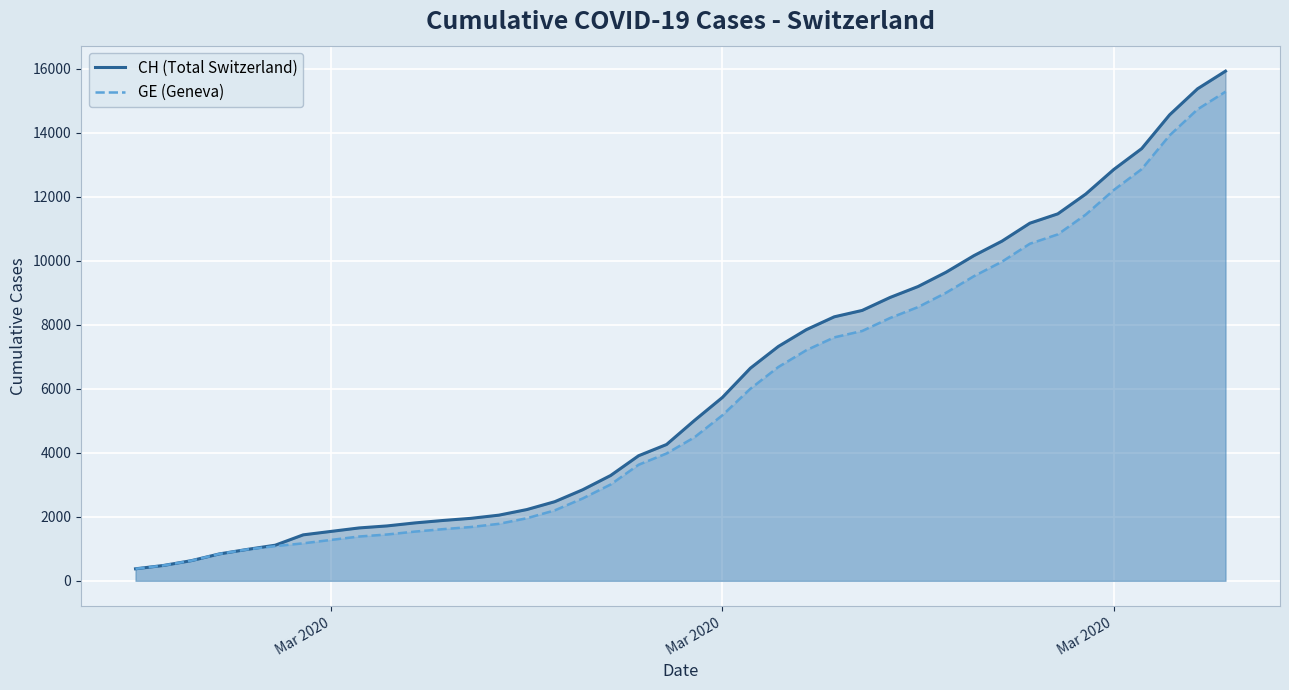

Does the chart display data point markers on the line(s)?

No